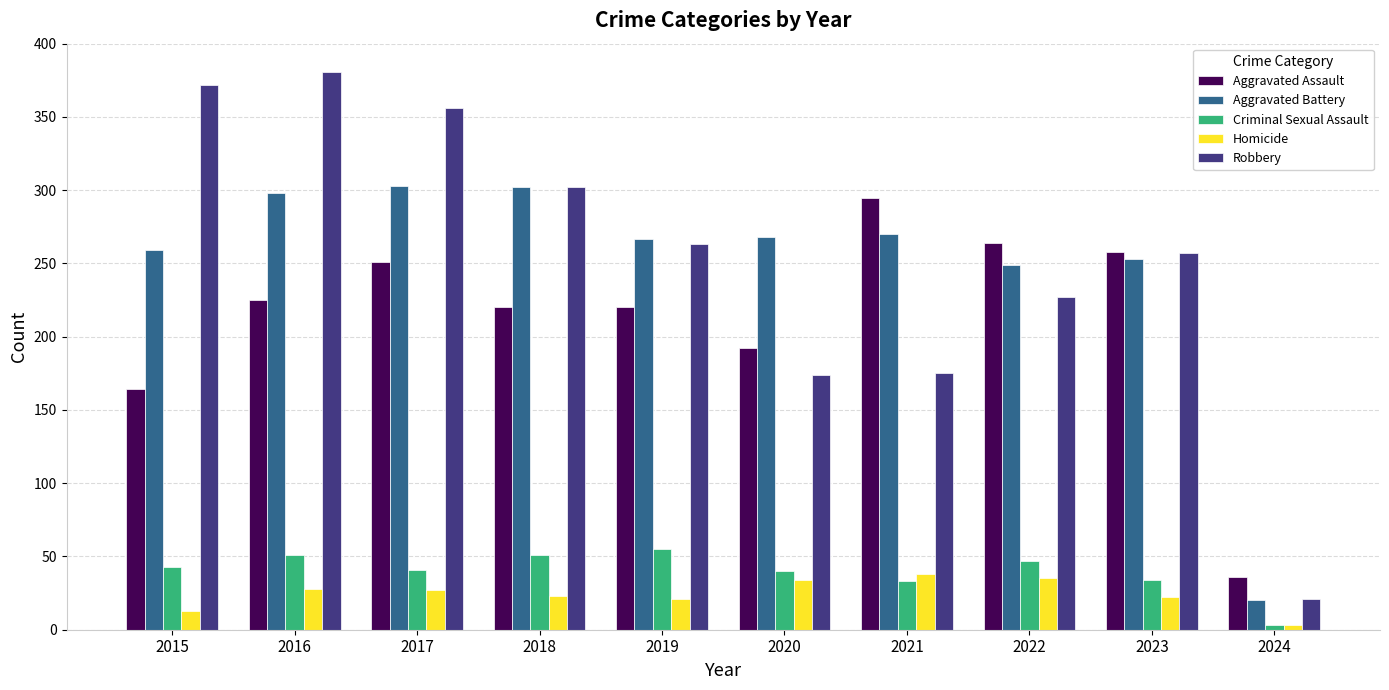

Count the number of categories in the chart.

10